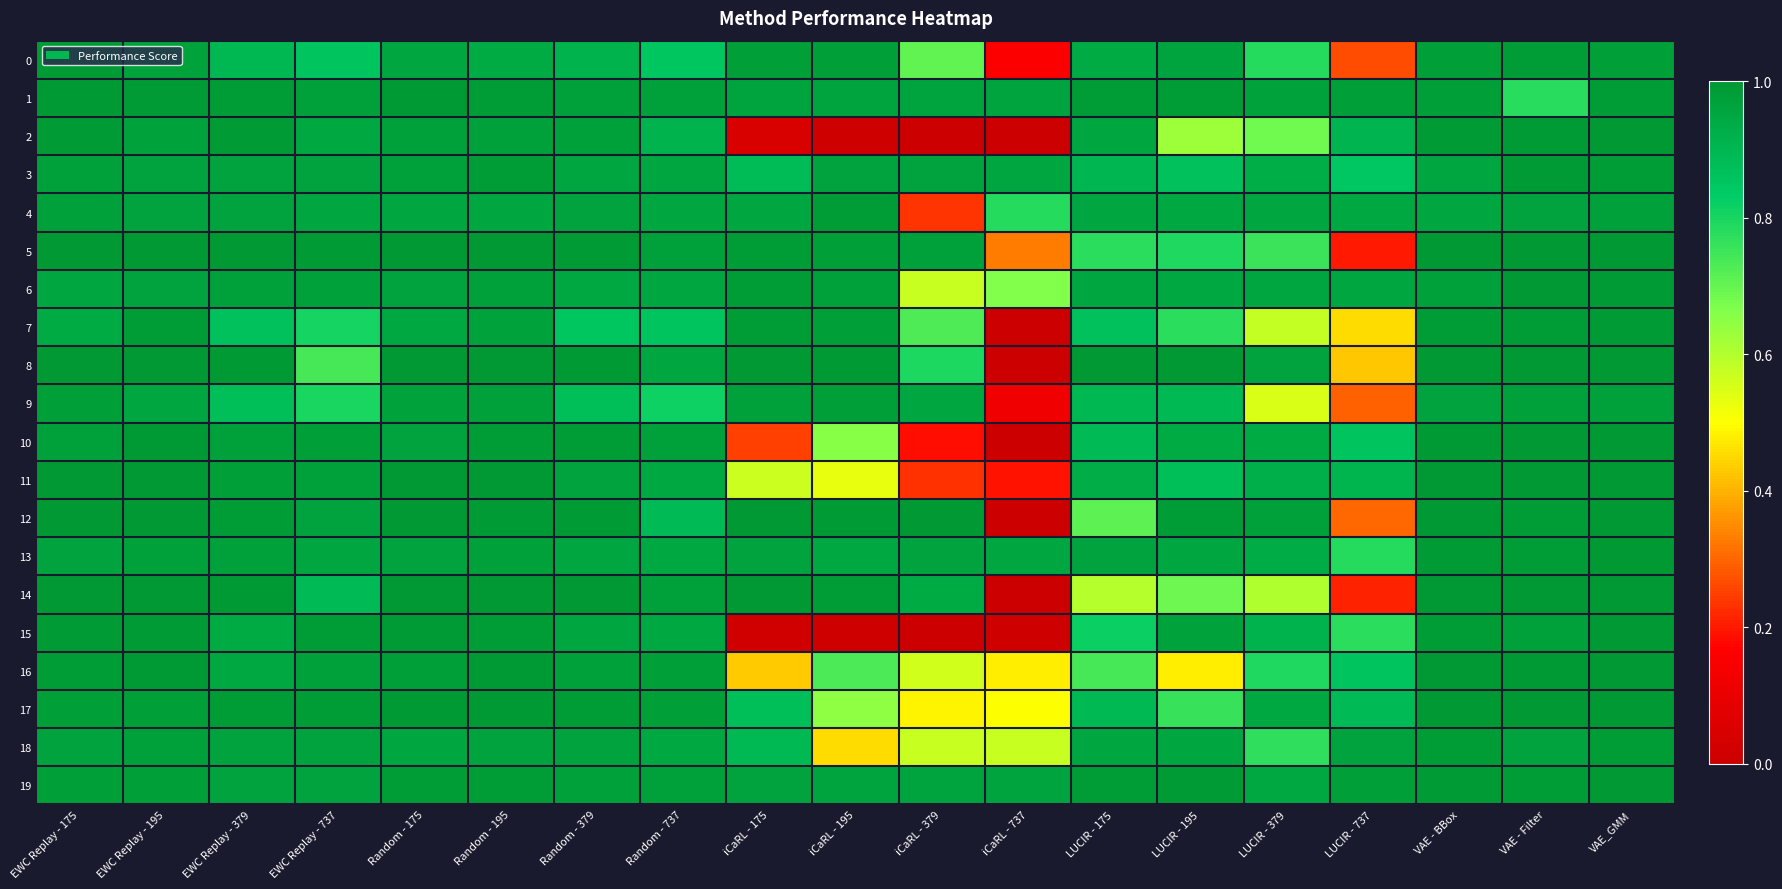

Which has a higher value, iCaRL - 379 or LUCIR - 195?

LUCIR - 195